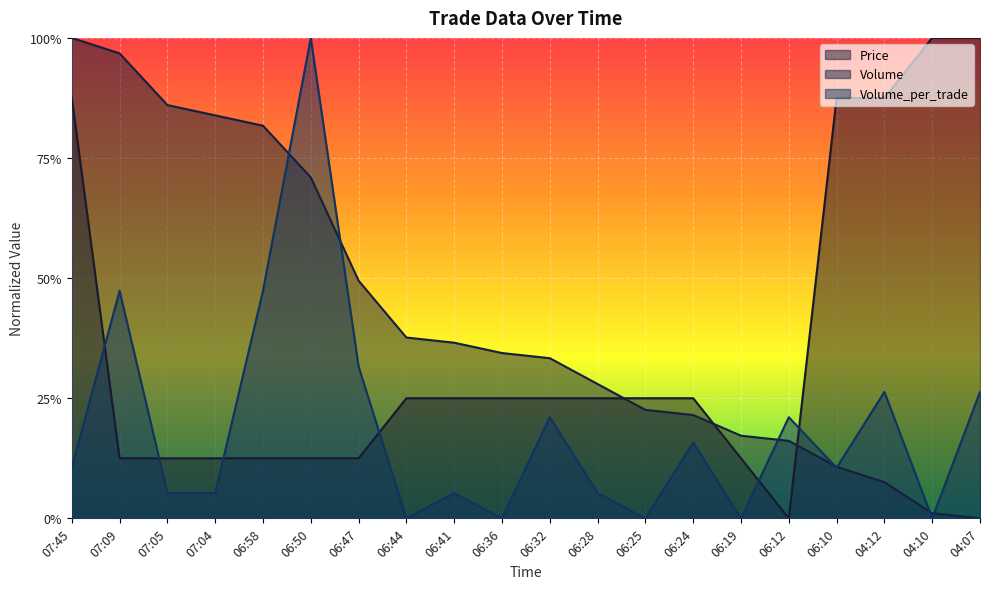

Rank the series at 04:07 from highest to lowest value.

Price, Volume_per_trade, Volume